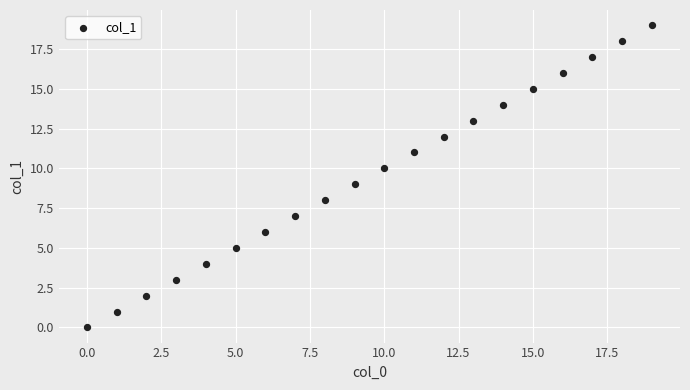

How many points are shown in the scatter plot?

20